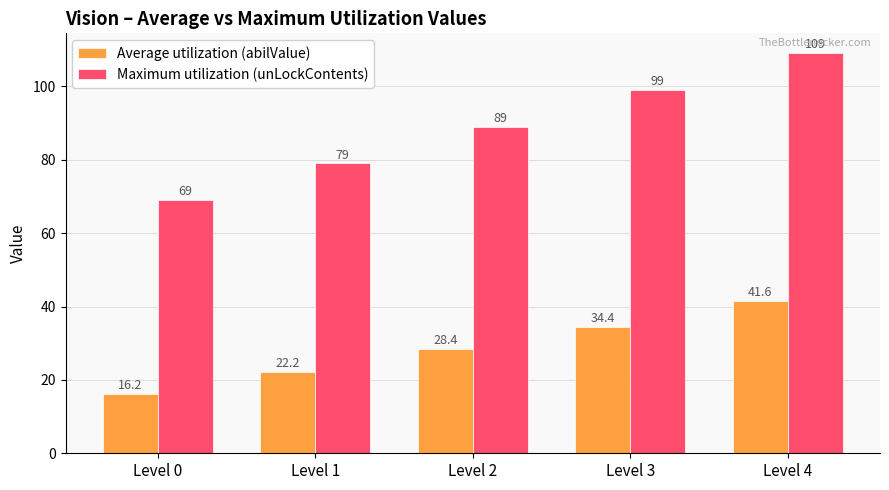

Reading right to left, list all the values displayed in this chart.

Average utilization (abilValue): Level 4=41.6	Level 3=34.4	Level 2=28.4	Level 1=22.2	Level 0=16.2
Maximum utilization (unLockContents): Level 4=109.0	Level 3=99.0	Level 2=89.0	Level 1=79.0	Level 0=69.0